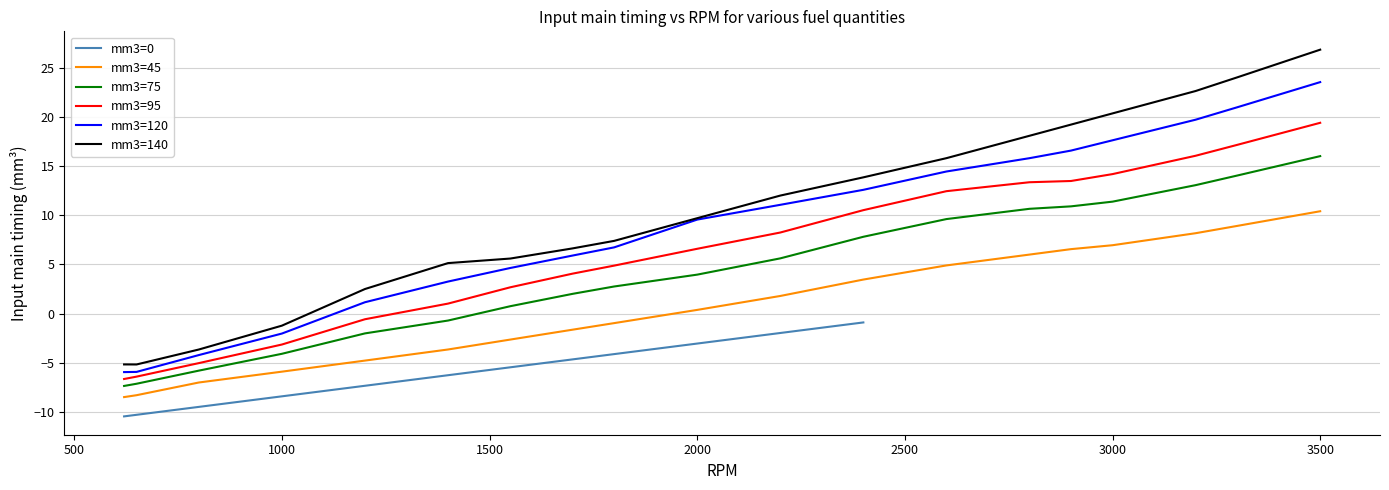

True or false: mm3=45 and mm3=75 intersect in this chart.

False